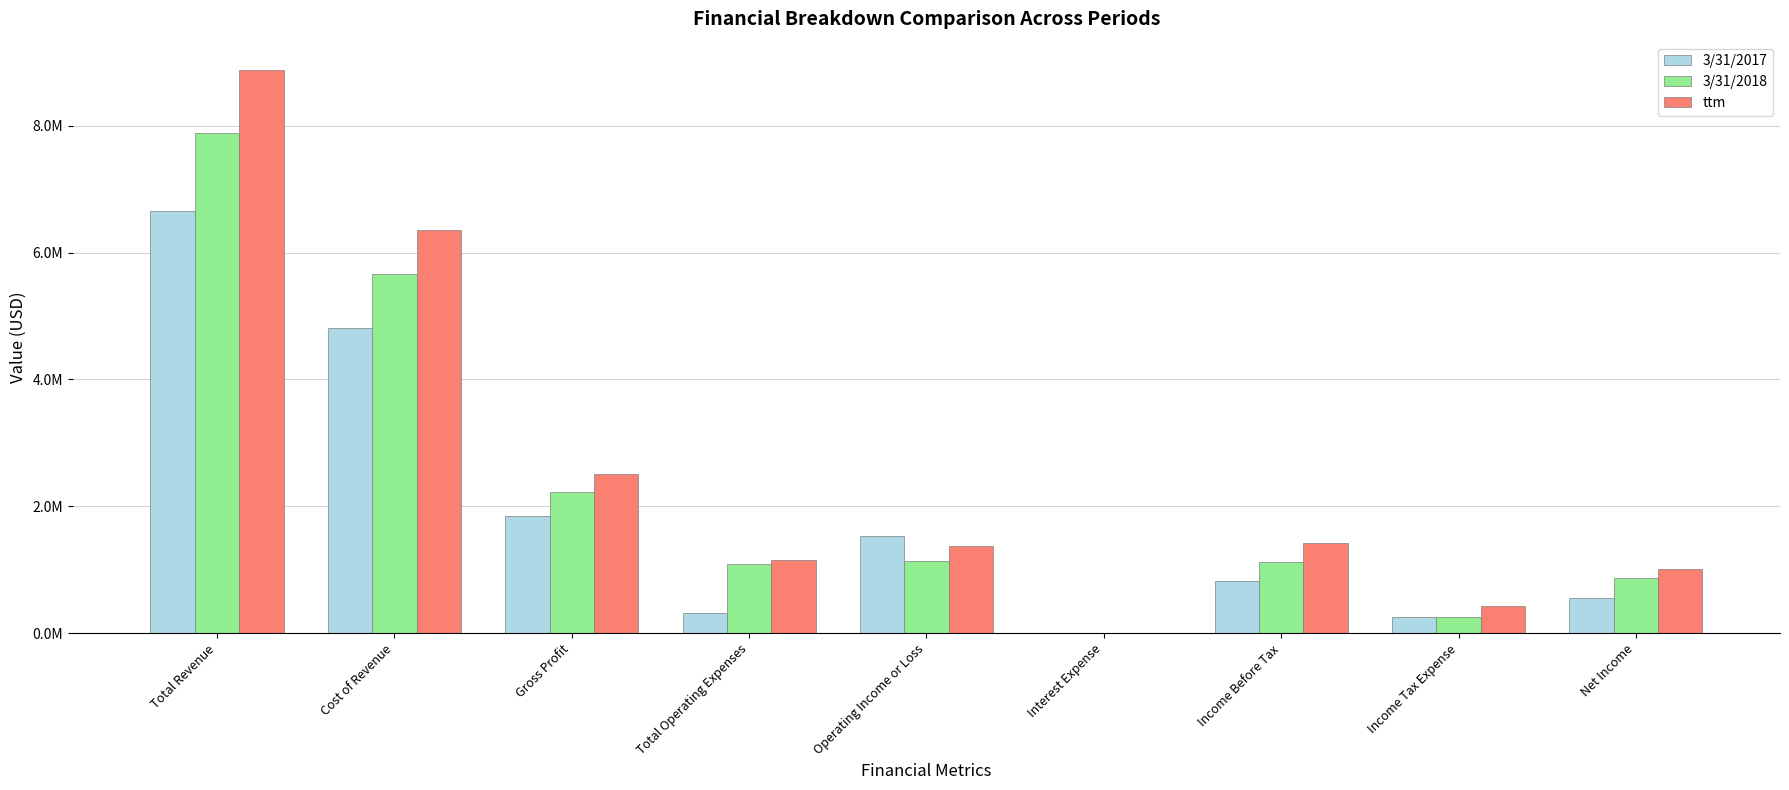

What are all the series names shown in the legend?

3/31/2017, 3/31/2018, ttm